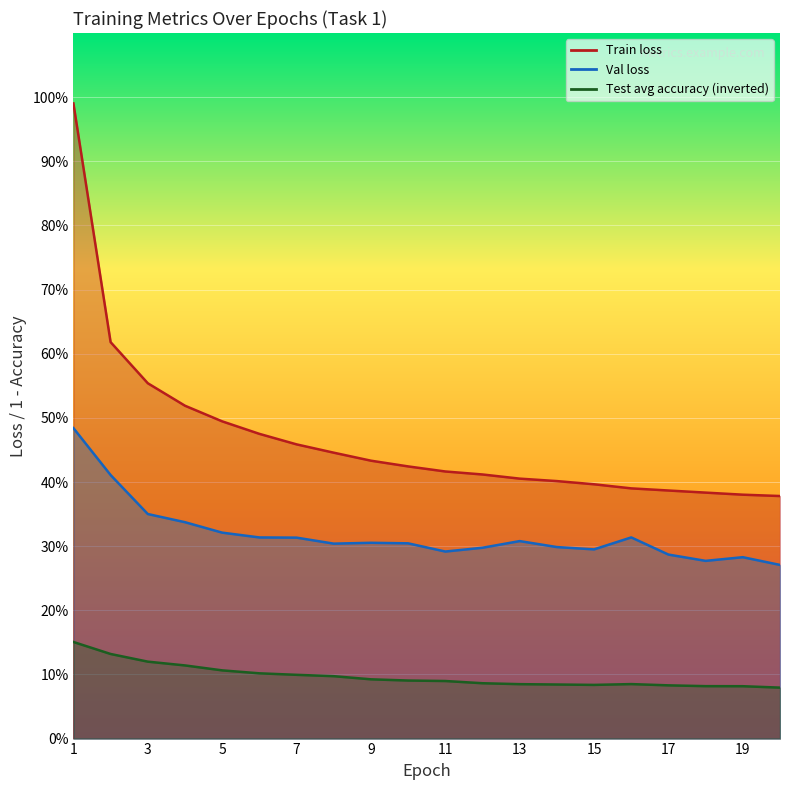

At which category does Val loss reach its first local peak?

9